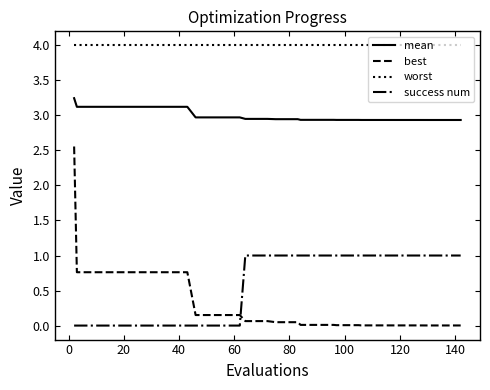

Which series has the largest total across all categories?

worst